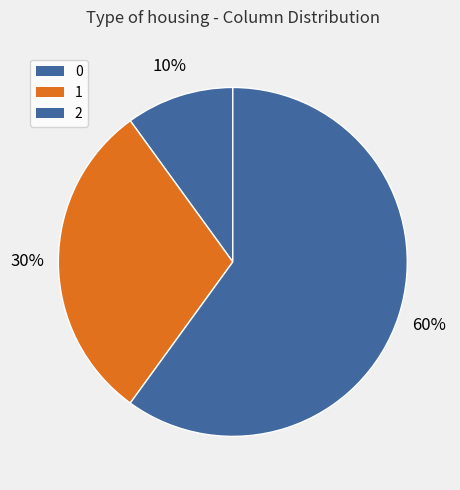

To the nearest percent, what is the difference between the 1 and 0 slice percentages?

20%